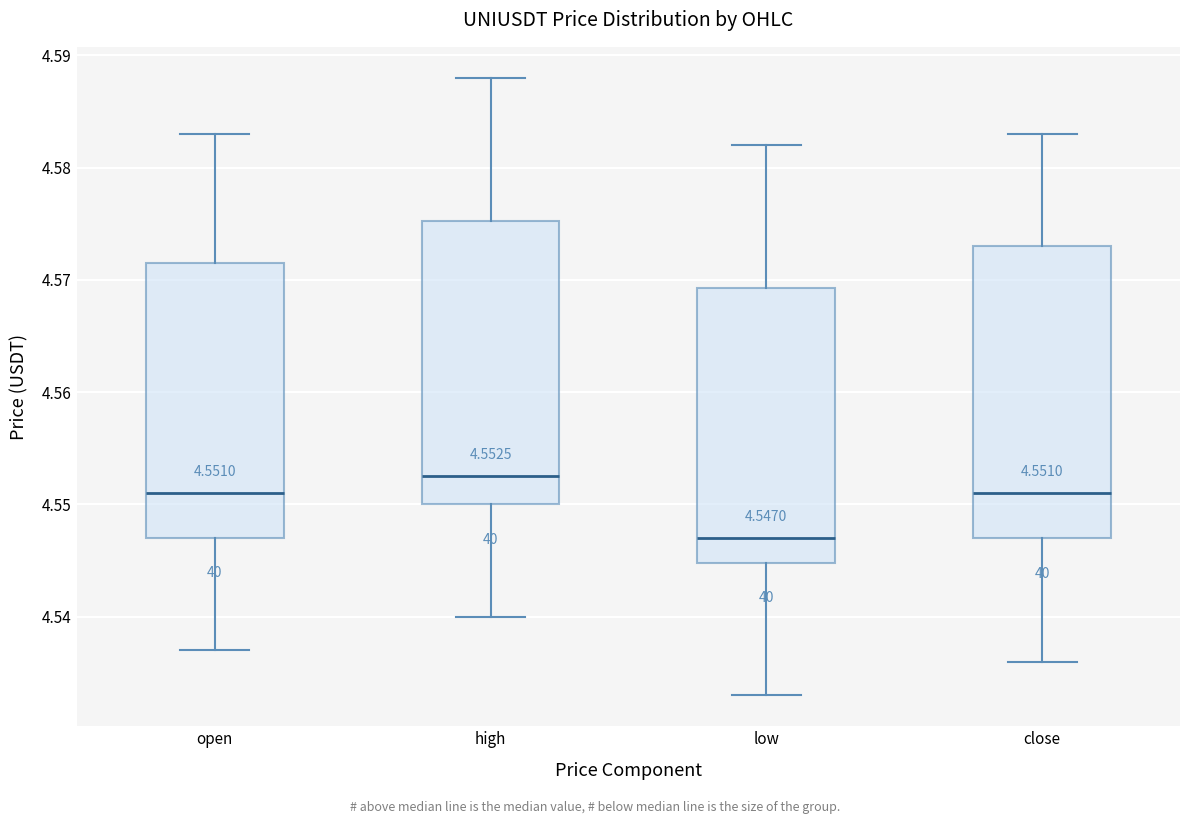

Which box's median line is the highest?

high